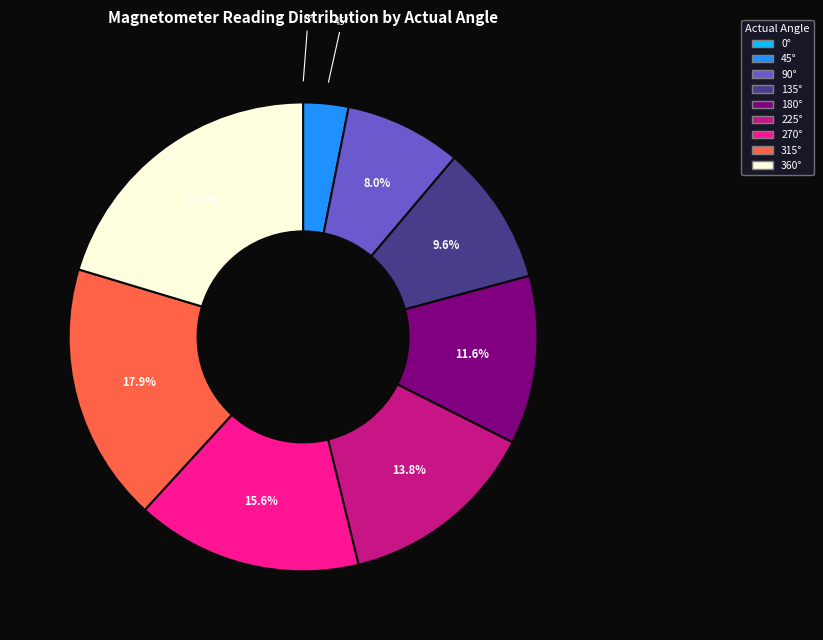

Does any single category account for the majority?

No